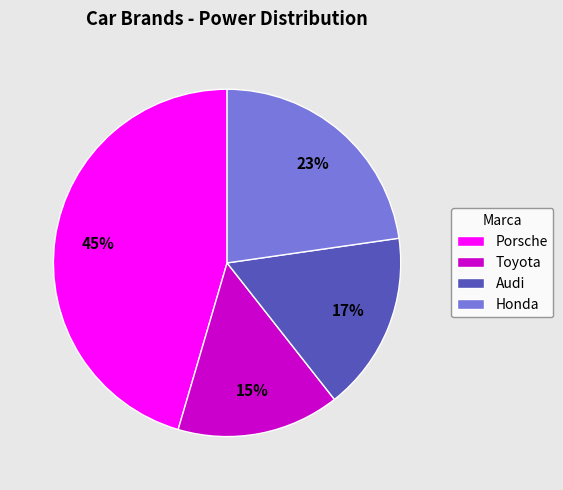

Combined, do Toyota and Porsche account for over 50%?

Yes